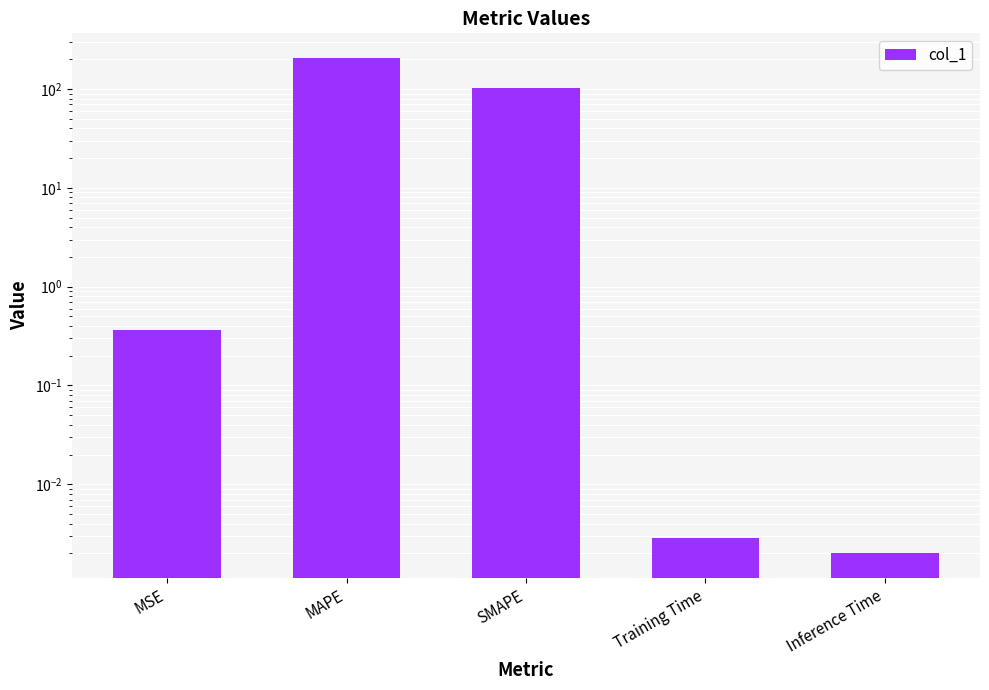

What is the change in value from SMAPE to Inference Time?

-101.5